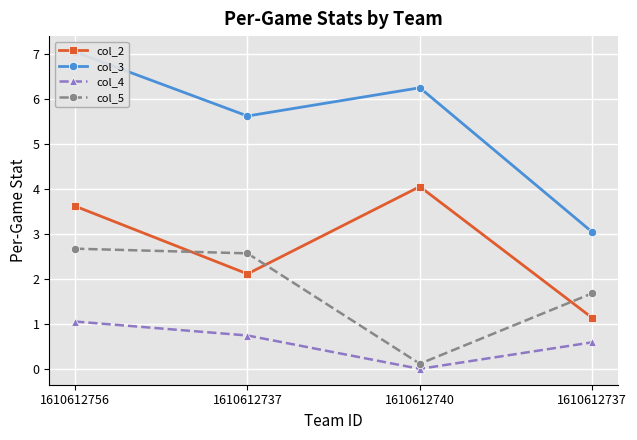

What is the value of the col_5 point at the 4th from the left?

2.6